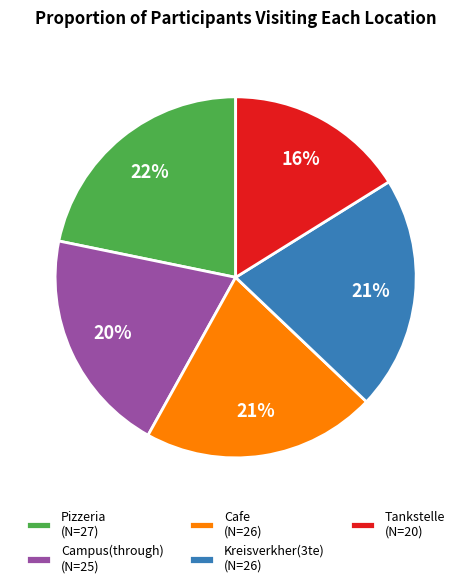

Is the sum of Pizzeria (N=27) and Kreisverkher(3te) (N=26) greater than half?

No